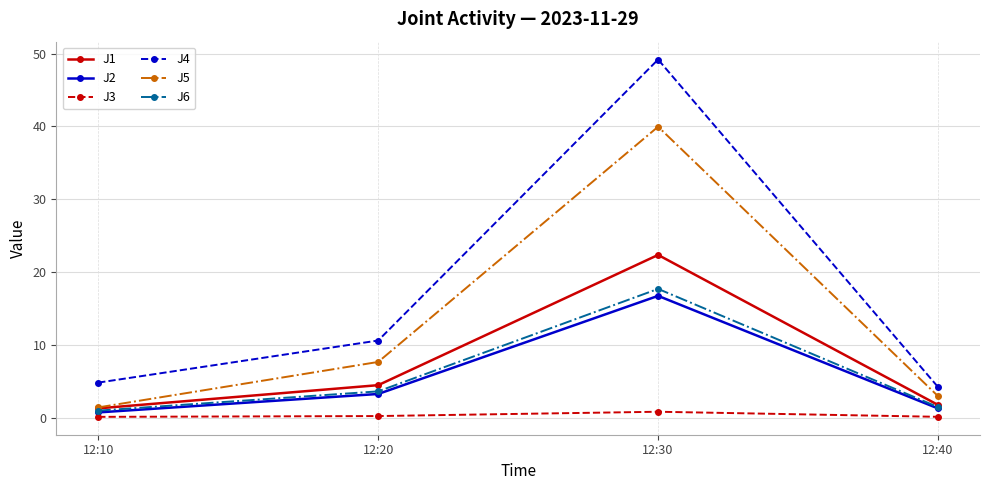

Which series has the largest total across all categories?

J4